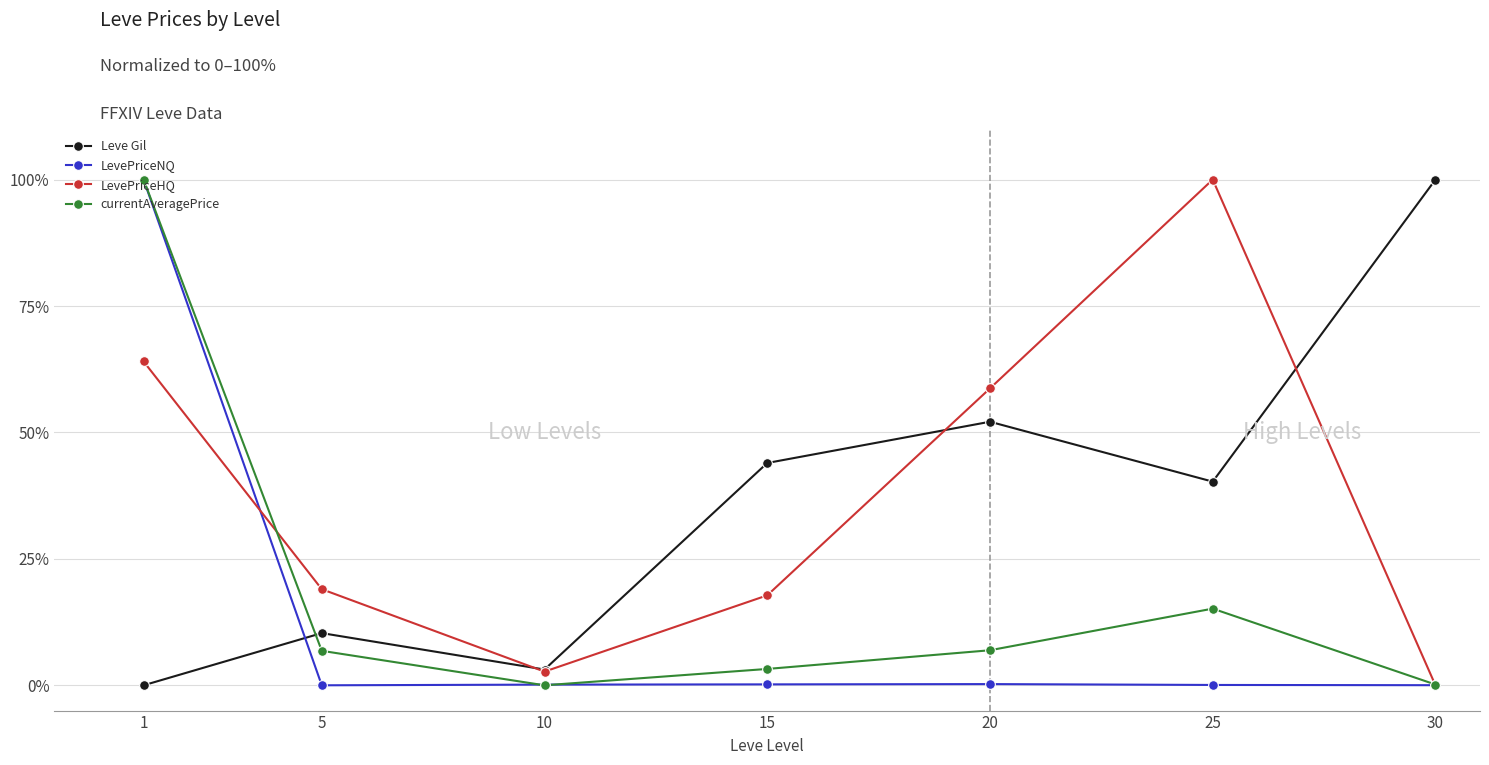

True or false: currentAveragePrice has a value of 140.0 at 1.

False